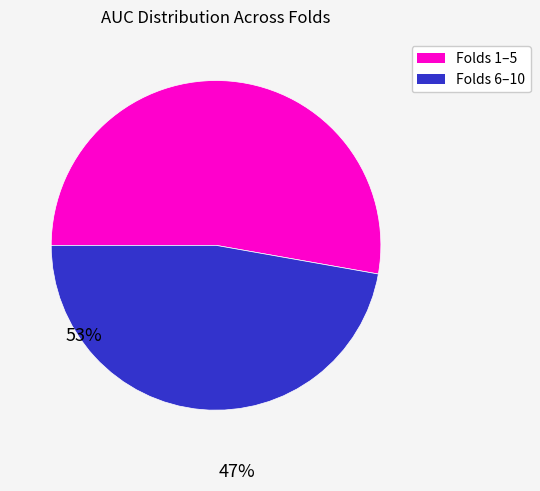

Is there any slice that represents more than half of the pie?

Yes